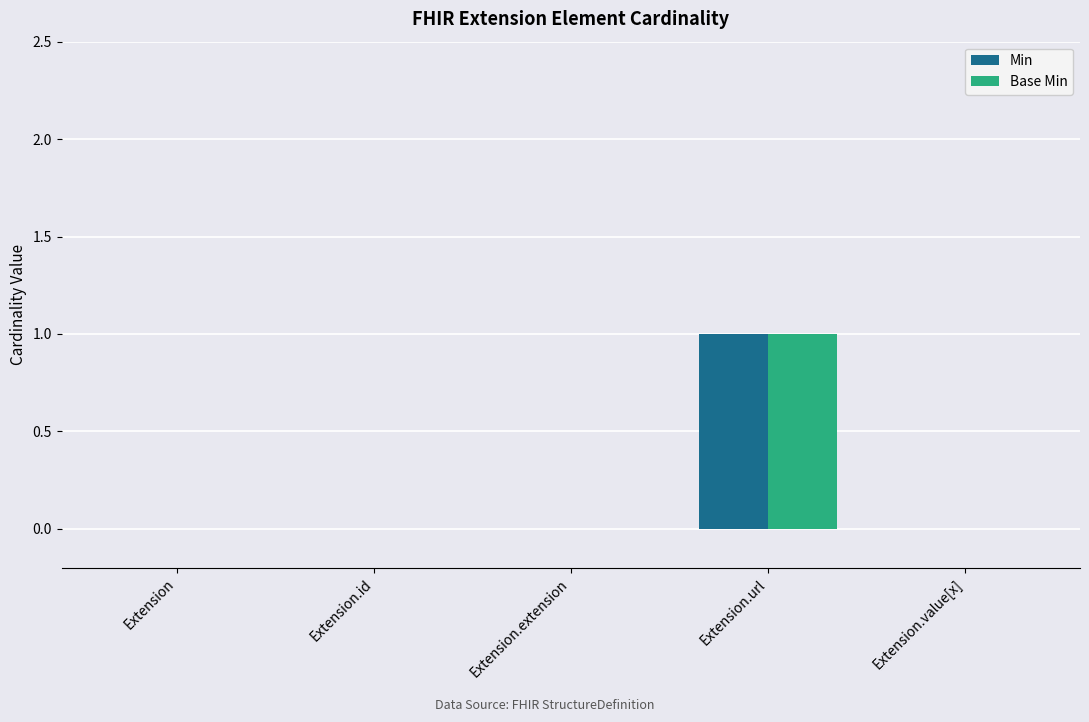

At which category is the sum across all series the highest?

Extension.url